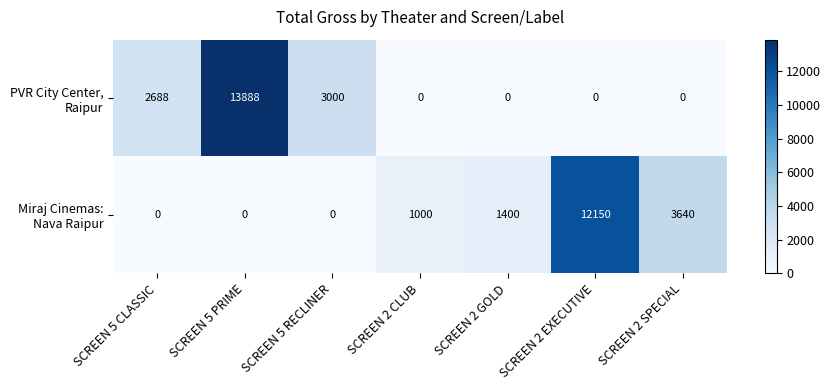

What is the difference between the highest and lowest values at SCREEN 2 GOLD?

1400